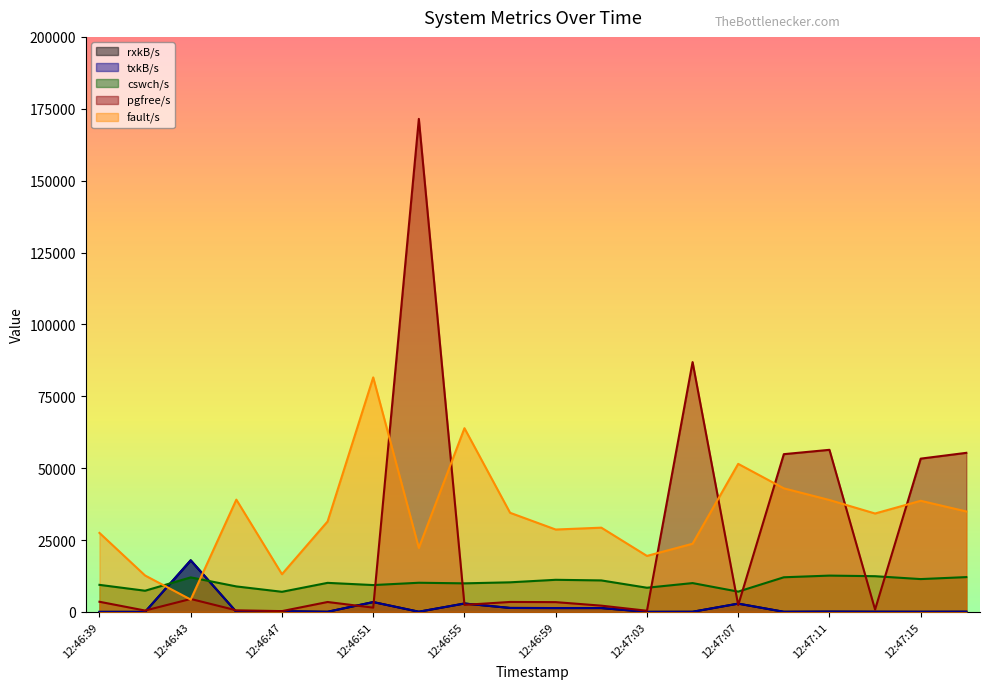

The value of pgfree/s at 12:47:17 is 88904.1. True or false?

False